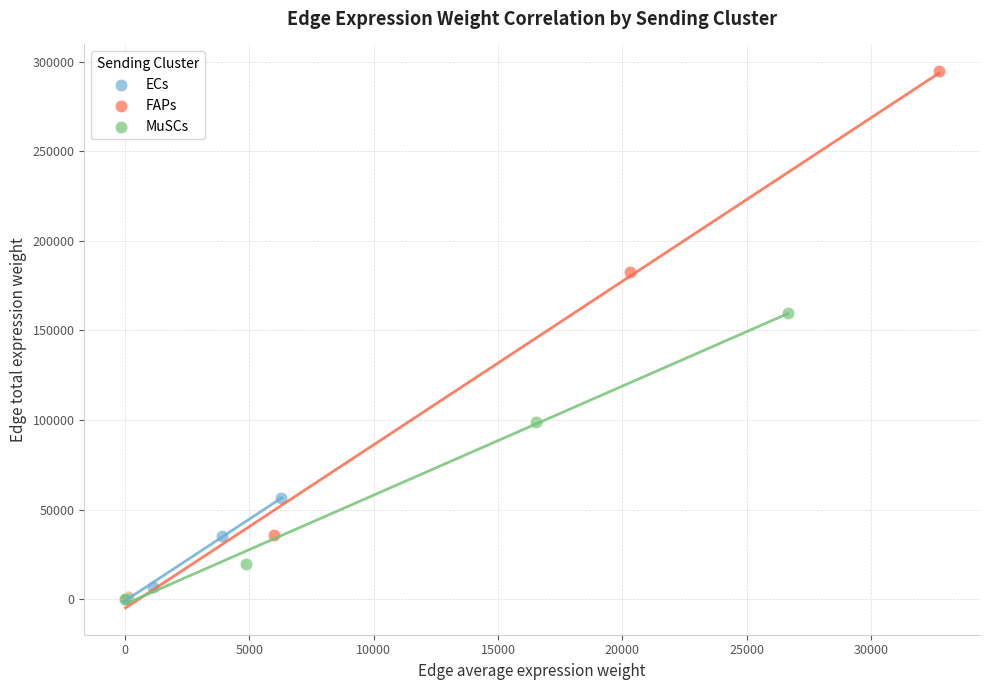

What are all the series names shown in the legend?

ECs, FAPs, MuSCs